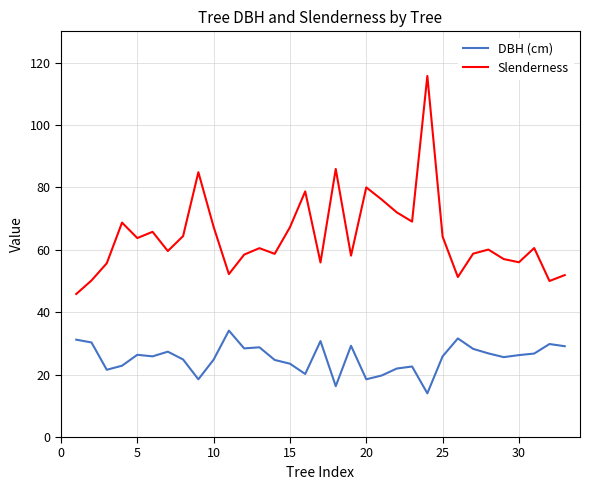

What is the smallest value displayed?

14.0